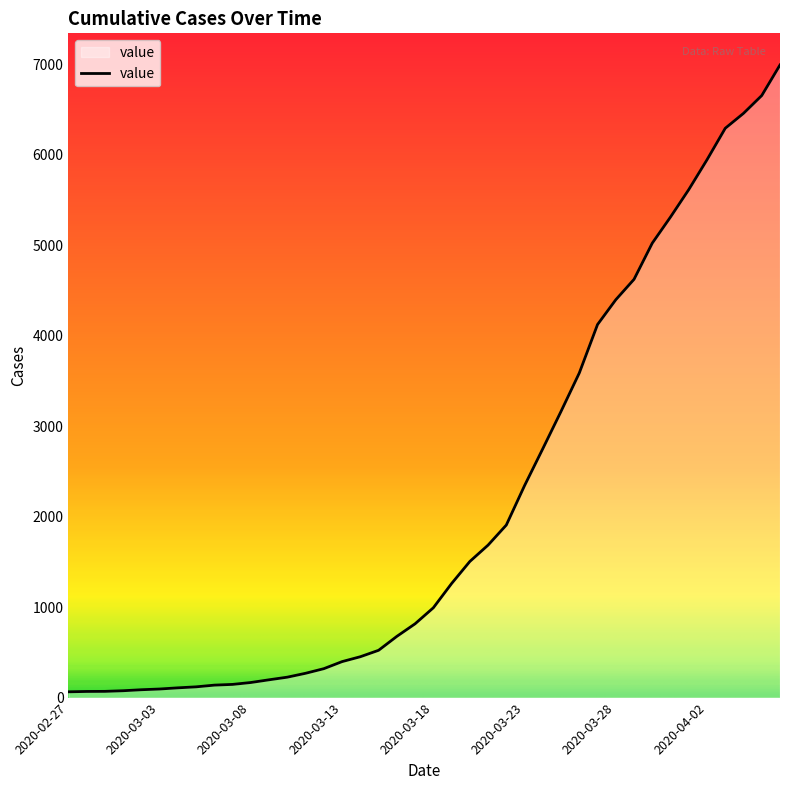

What is the maximum value shown in the chart?

6995